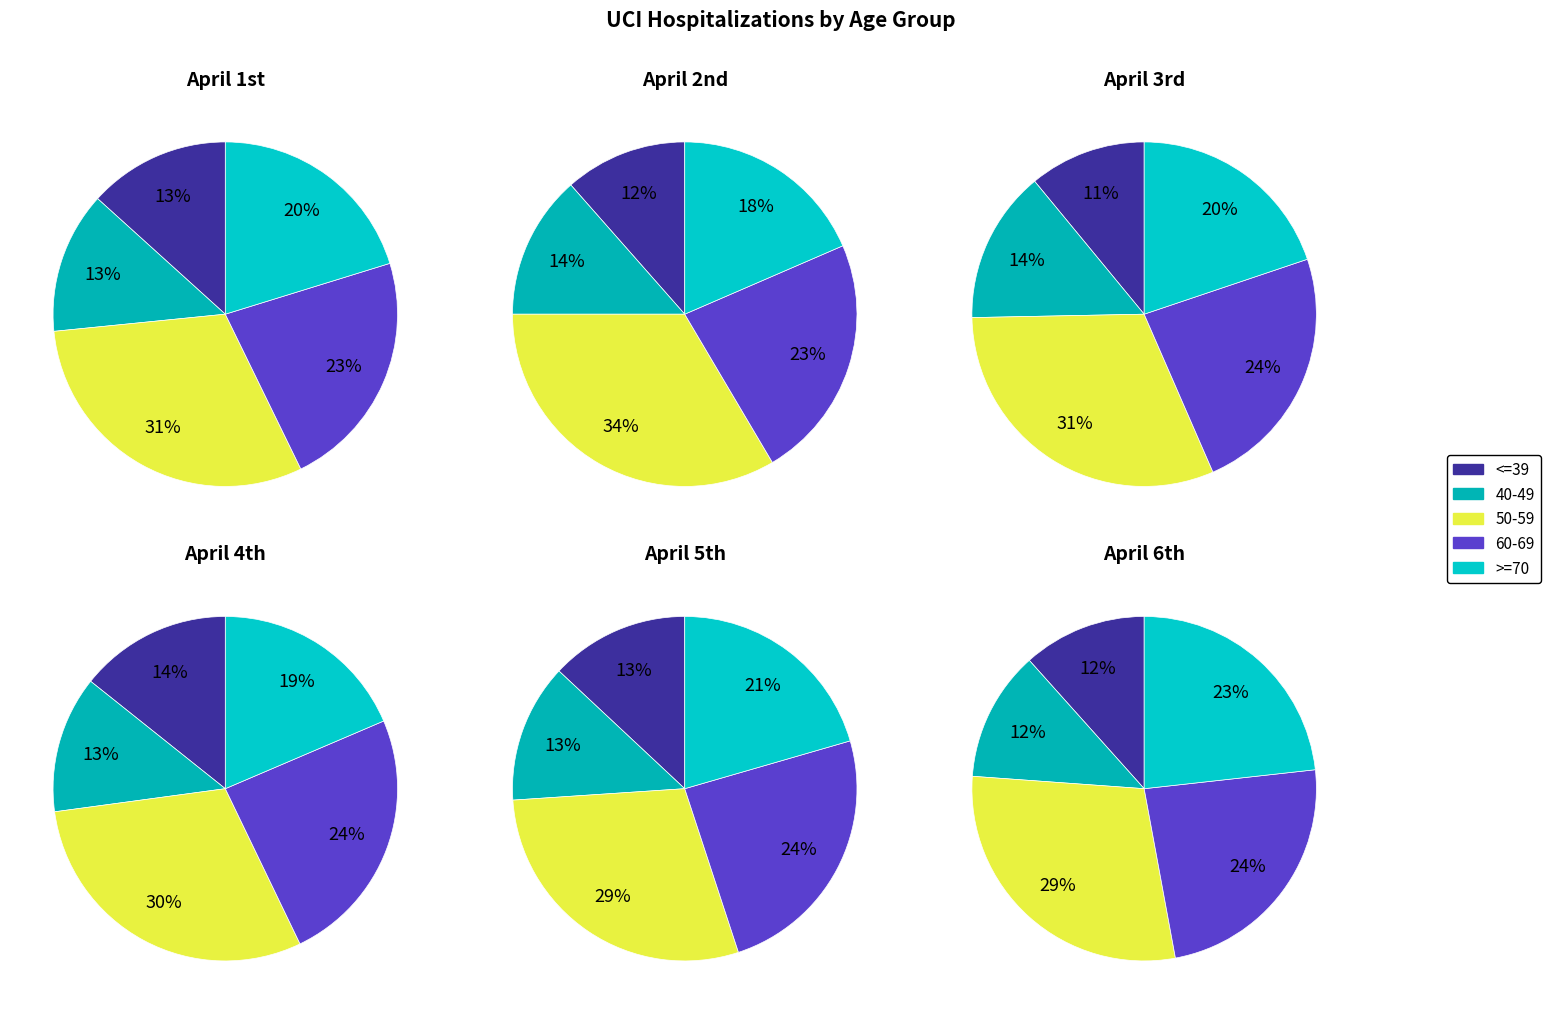

True or false: 60-69 accounts for 24% of the total.

True